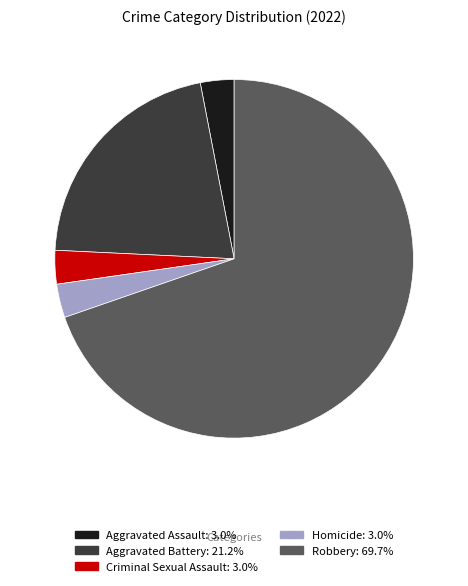

What is the majority slice?

Robbery